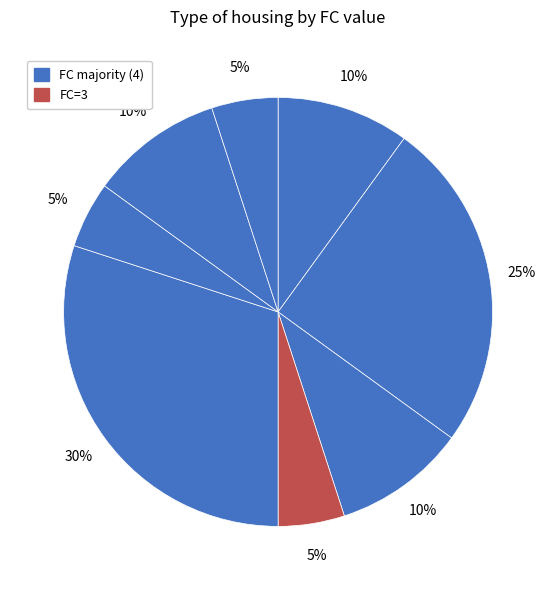

How many slices are in this pie chart?

8